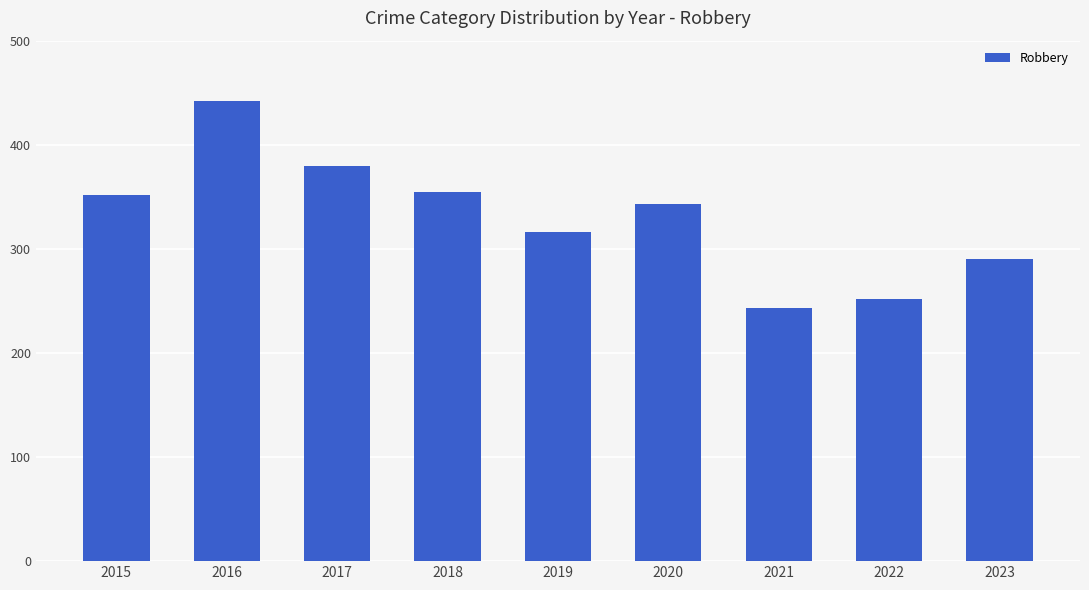

Reading right to left, extract all data points from this chart.

290	252	243	343	316	355	380	442	352